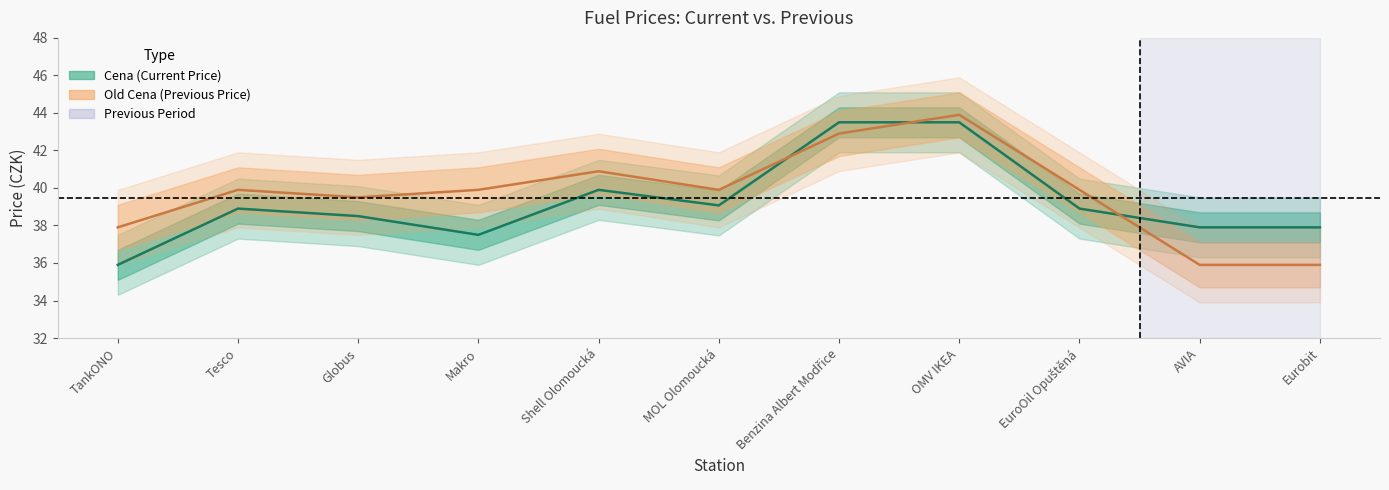

How many interior local peaks does the Old Cena series have?

3